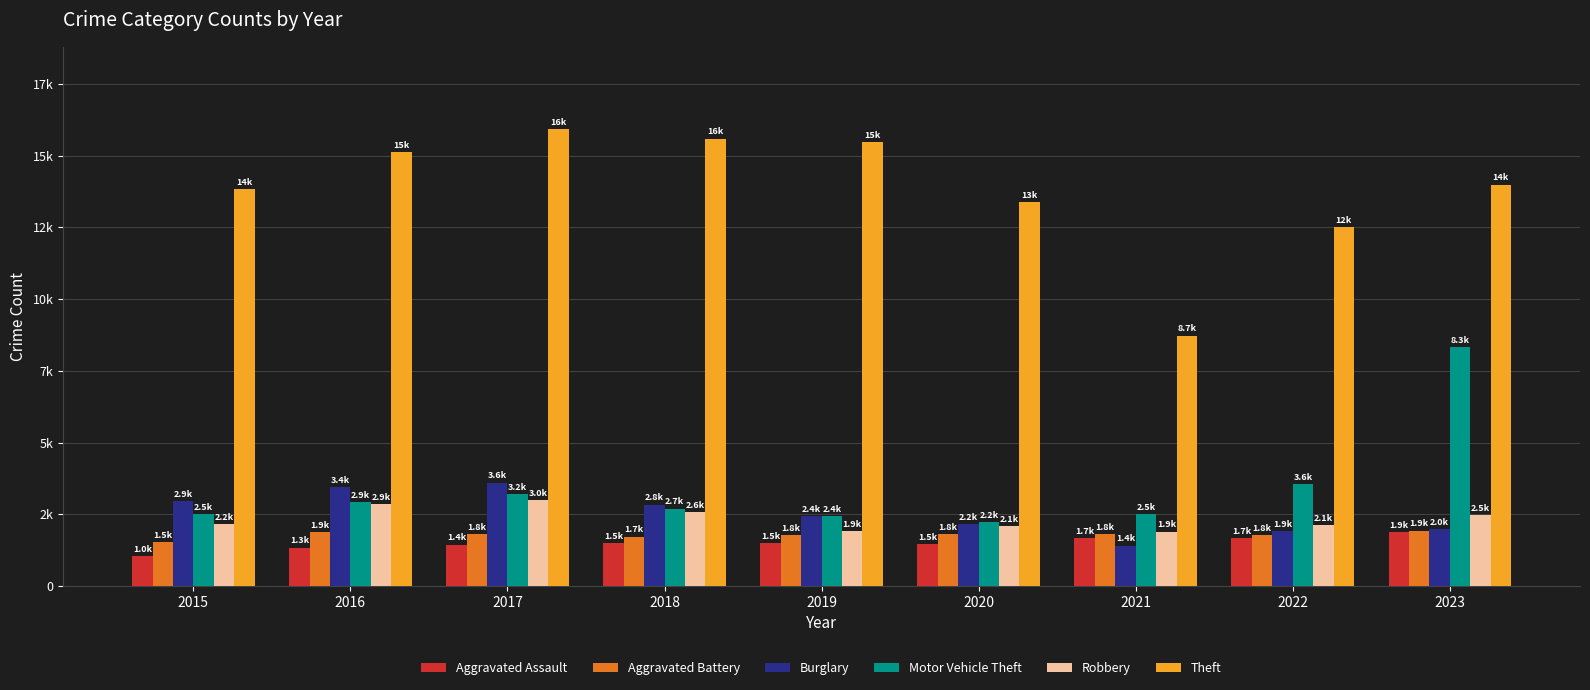

Does the chart contain any negative values?

No